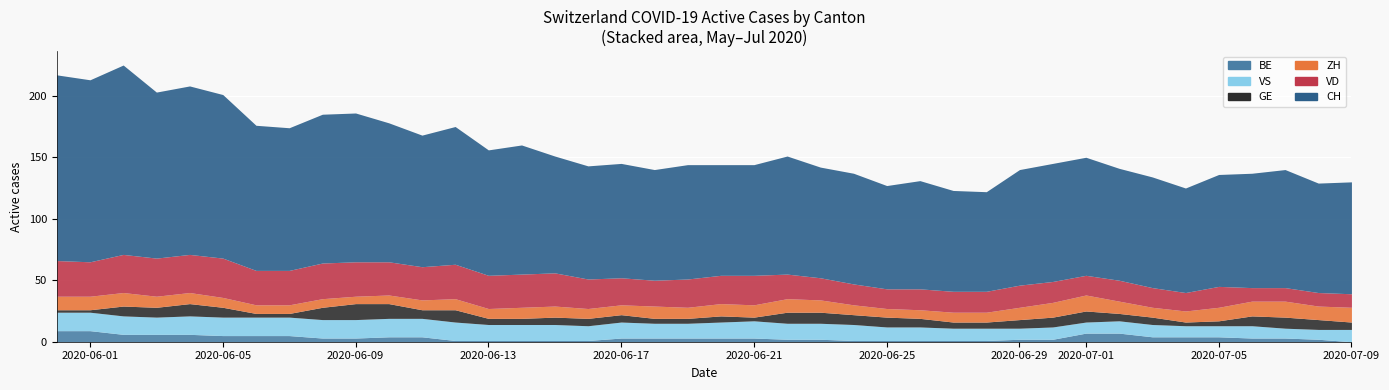

Which has a higher value, 25 or 3?

3